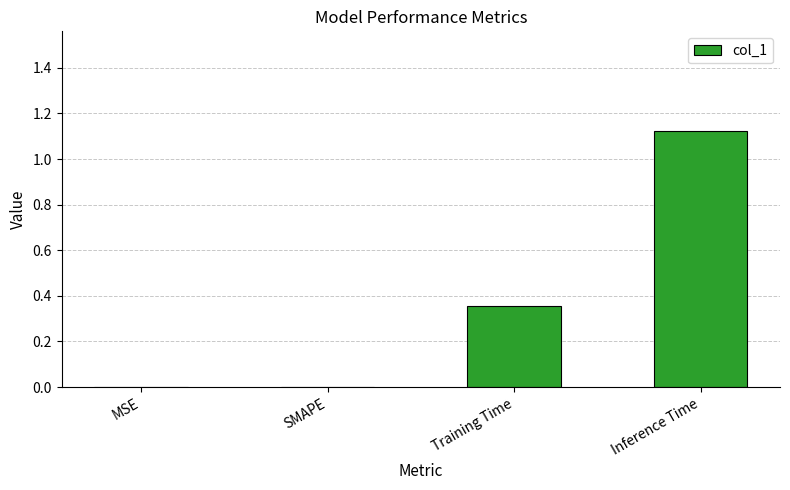

What is the sum of all values?

1.5